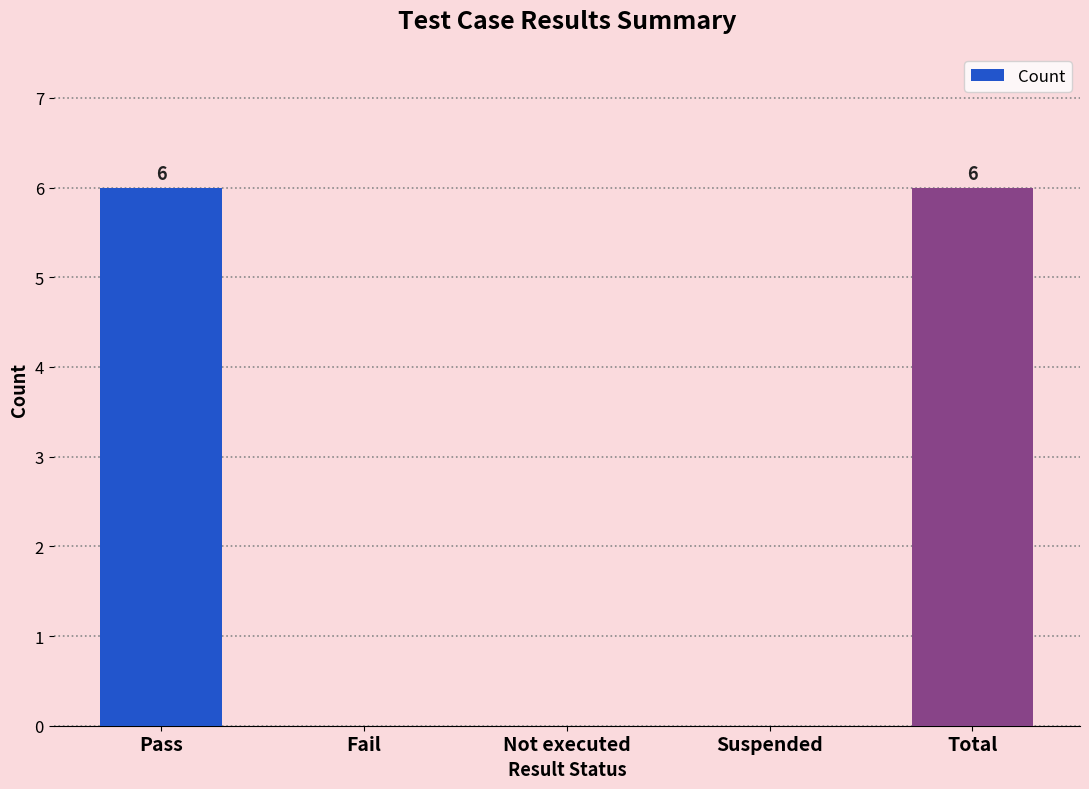

Reading left to right, extract all data points from this chart.

Pass=6	Fail=0	Not executed=0	Suspended=0	Total=6